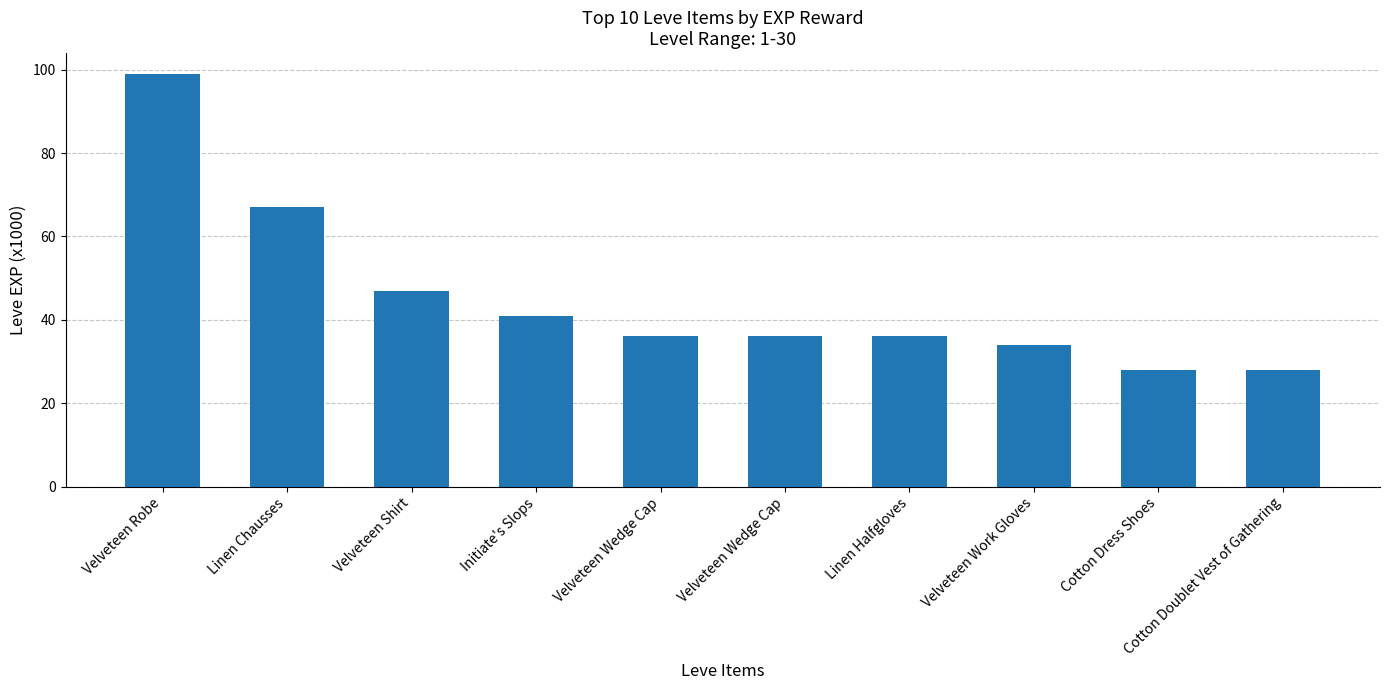

How many categories are shown in the chart?

10